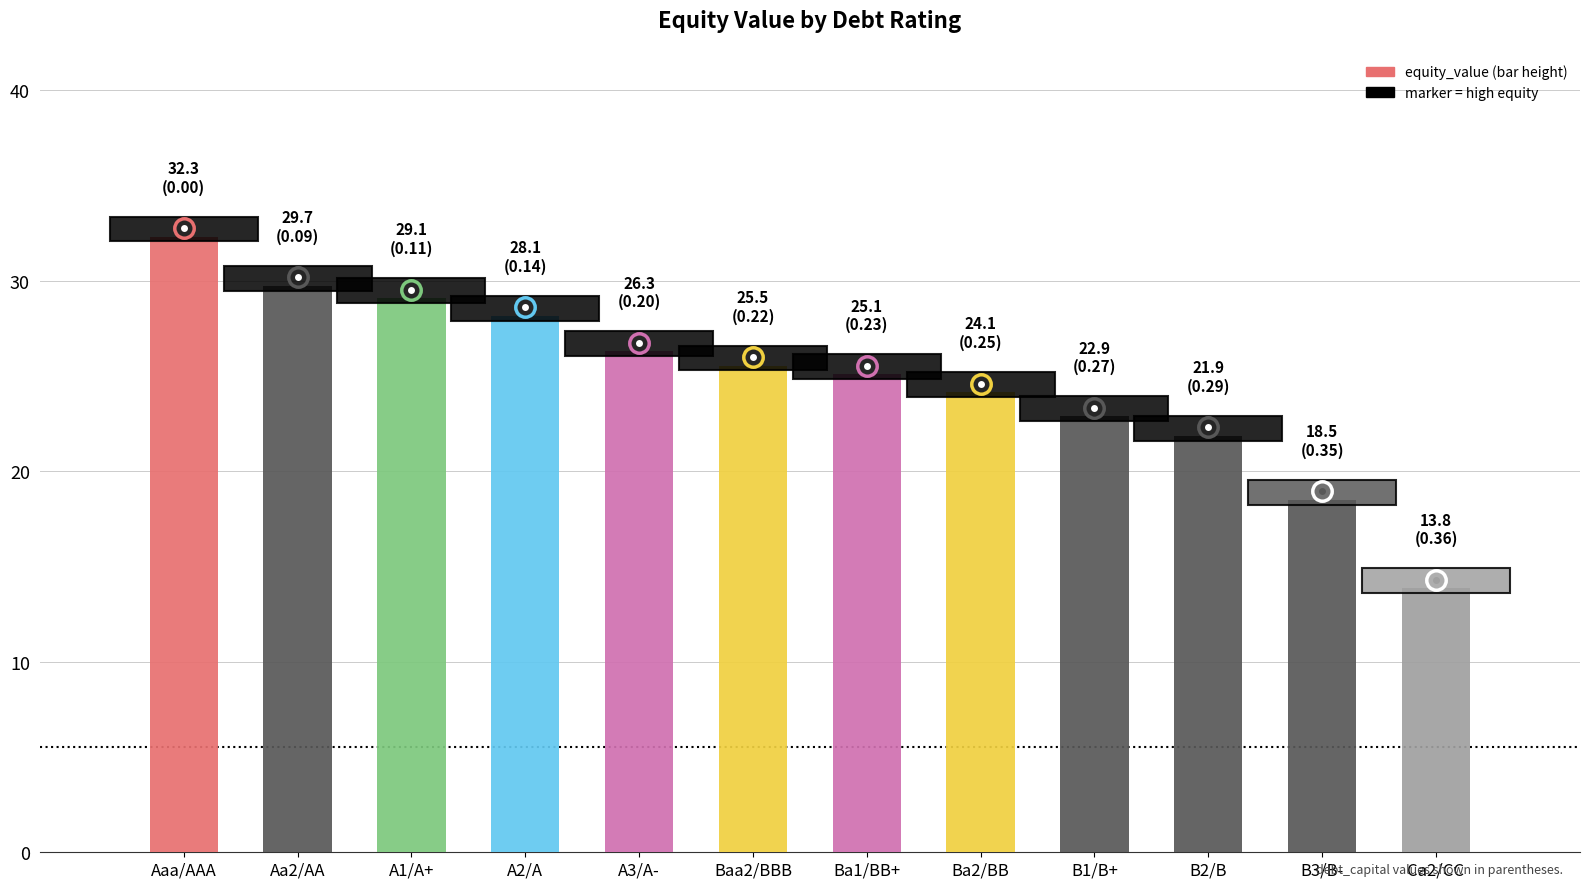

What is the maximum value shown in the chart?

32.3